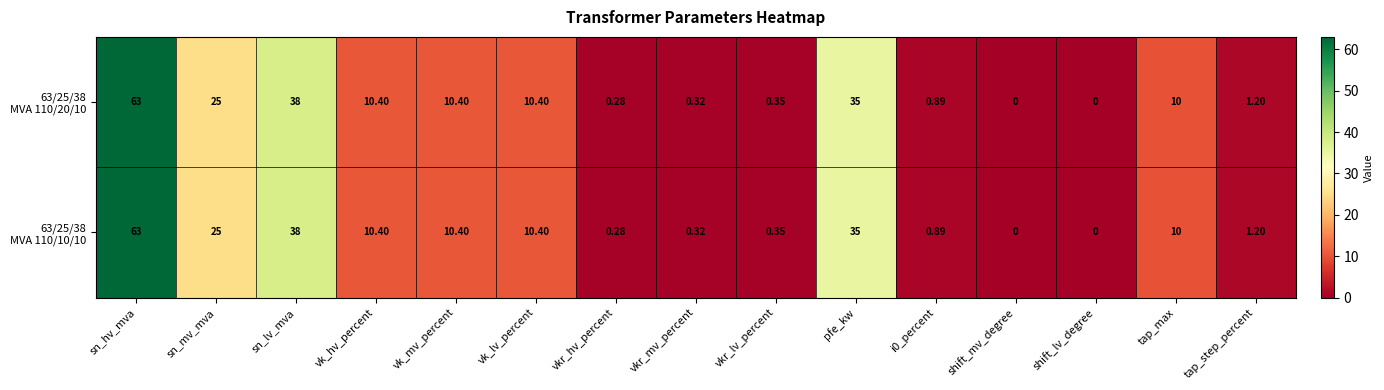

At which category does the chart reach its peak across all series?

sn_hv_mva